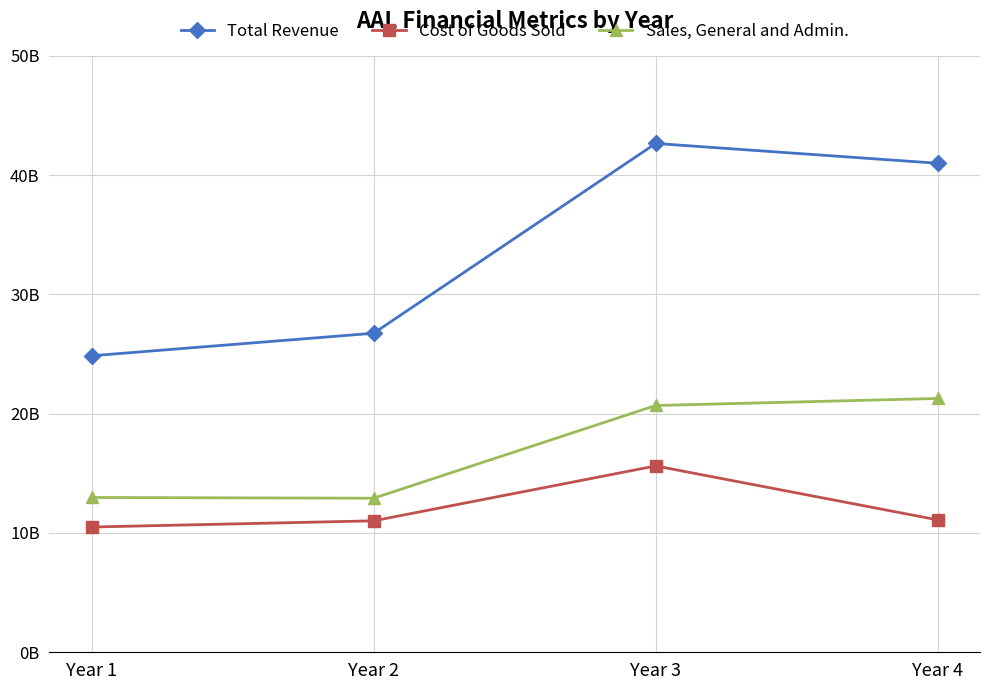

Is this an area chart (filled region under the line)?

No